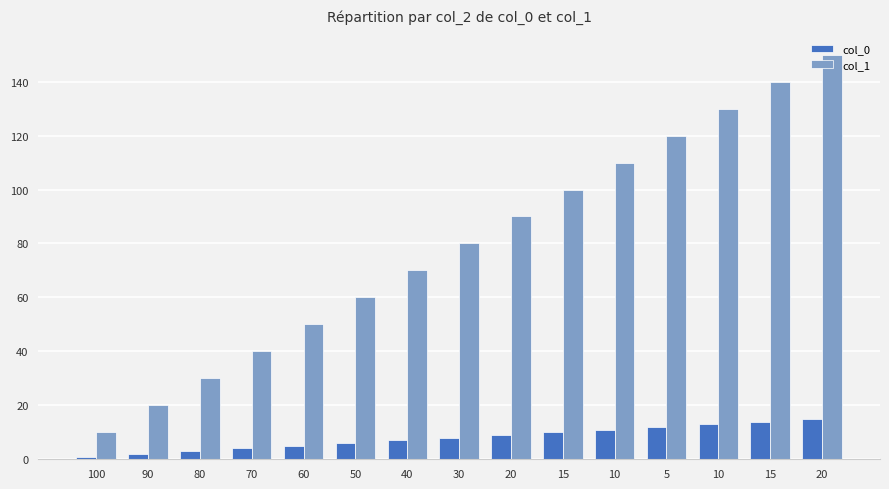

Does the chart contain stacked bars?

No